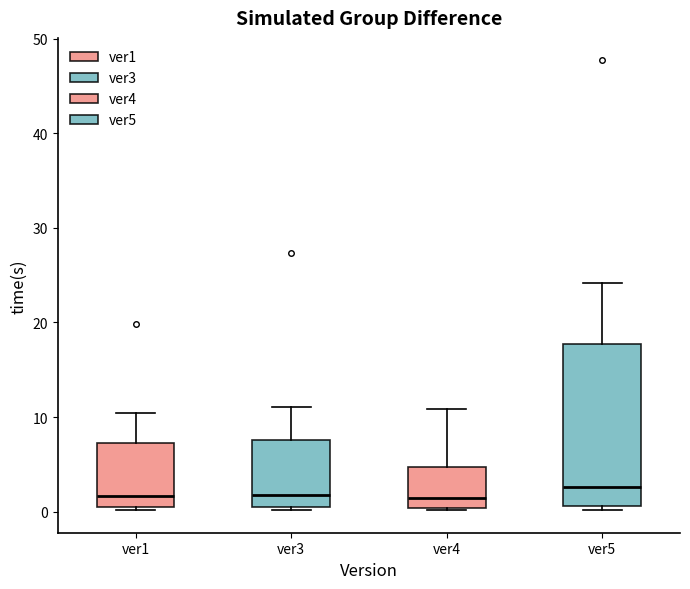

Which box is the tallest, from its lower edge to its upper edge?

ver5